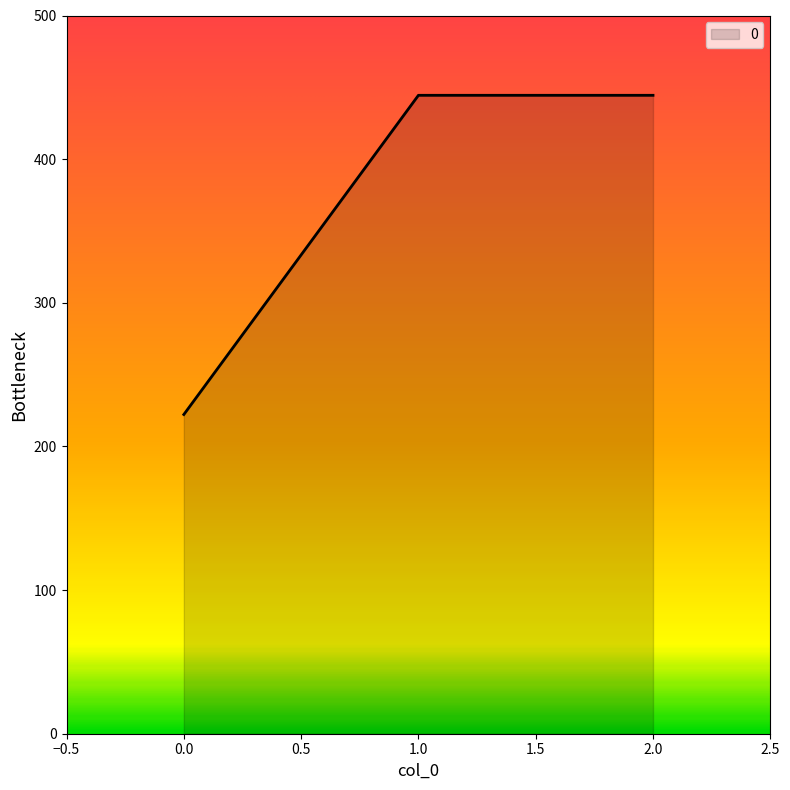

What is the difference between the maximum and minimum values?

222.2